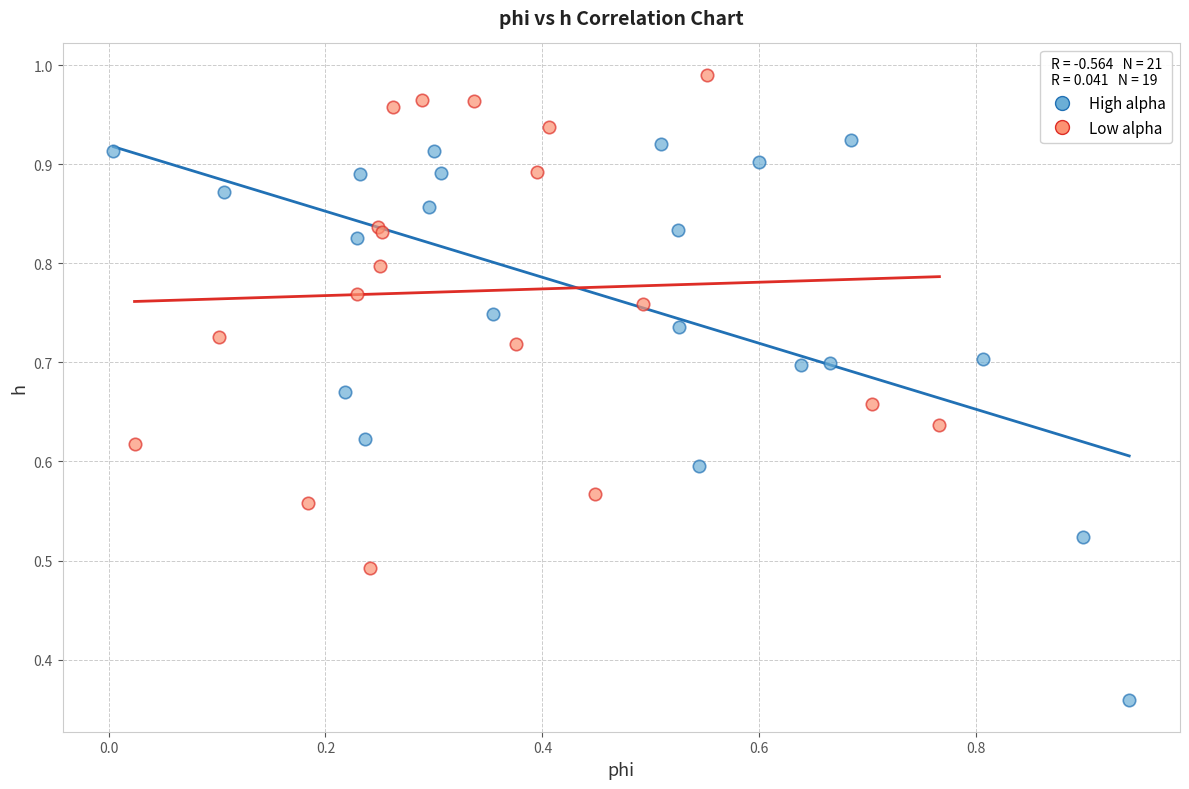

Which series has the largest Y range (max minus min)?

High alpha